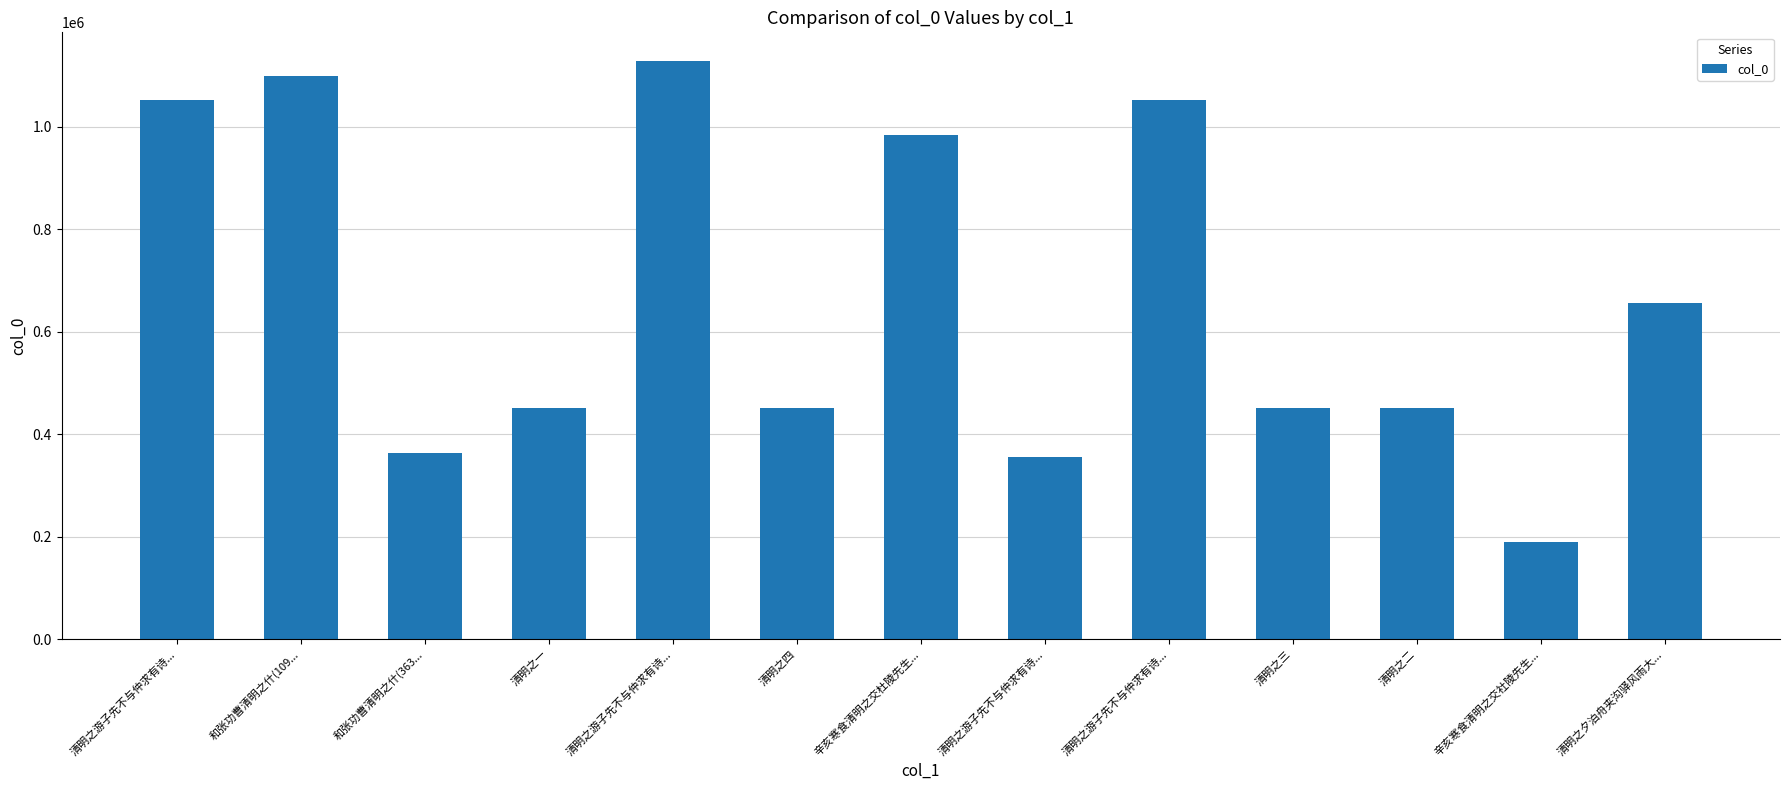

Rank the categories by value from highest to lowest.

清明之游子先不与仲求有诗..., 和张功曹清明之什(109..., 清明之游子先不与仲求有诗..., 清明之游子先不与仲求有诗..., 辛亥寒食清明之交杜陵先生..., 清明之夕泊舟夹沟驿风雨大..., 清明之四, 清明之三, 清明之二, 清明之一, 和张功曹清明之什(363..., 清明之游子先不与仲求有诗..., 辛亥寒食清明之交社陵先生...